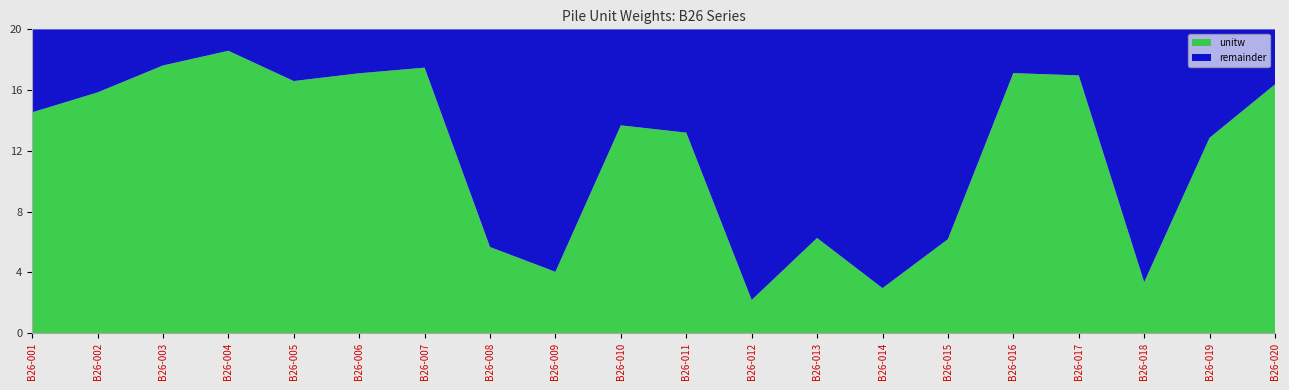

Reading left to right, list all the values displayed in this chart.

unitw: 14.5	15.8	17.6	18.6	16.6	17.1	17.5	5.7	4.0	13.7	13.2	2.2	6.3	3.0	6.2	17.1	17.0	3.3	12.9	16.4
remainder: 5.5	4.2	2.4	1.4	3.4	2.9	2.5	14.3	16.0	6.3	6.8	17.8	13.7	17.0	13.8	2.9	3.0	16.7	7.1	3.6